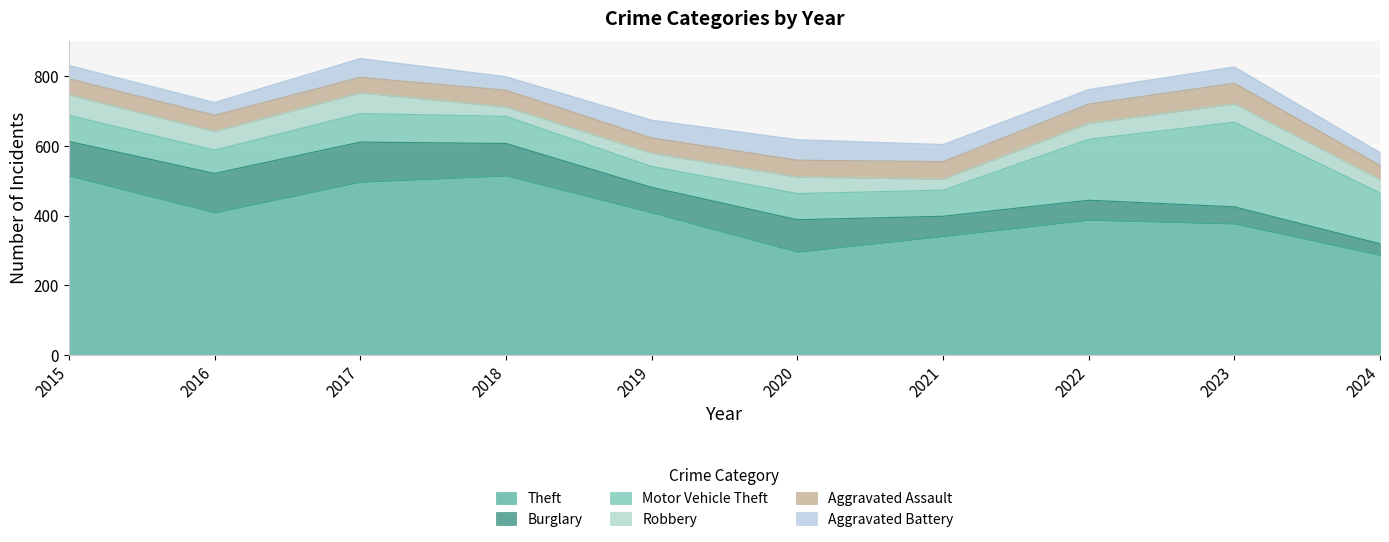

Where does the Theft series first go above 409?

2015